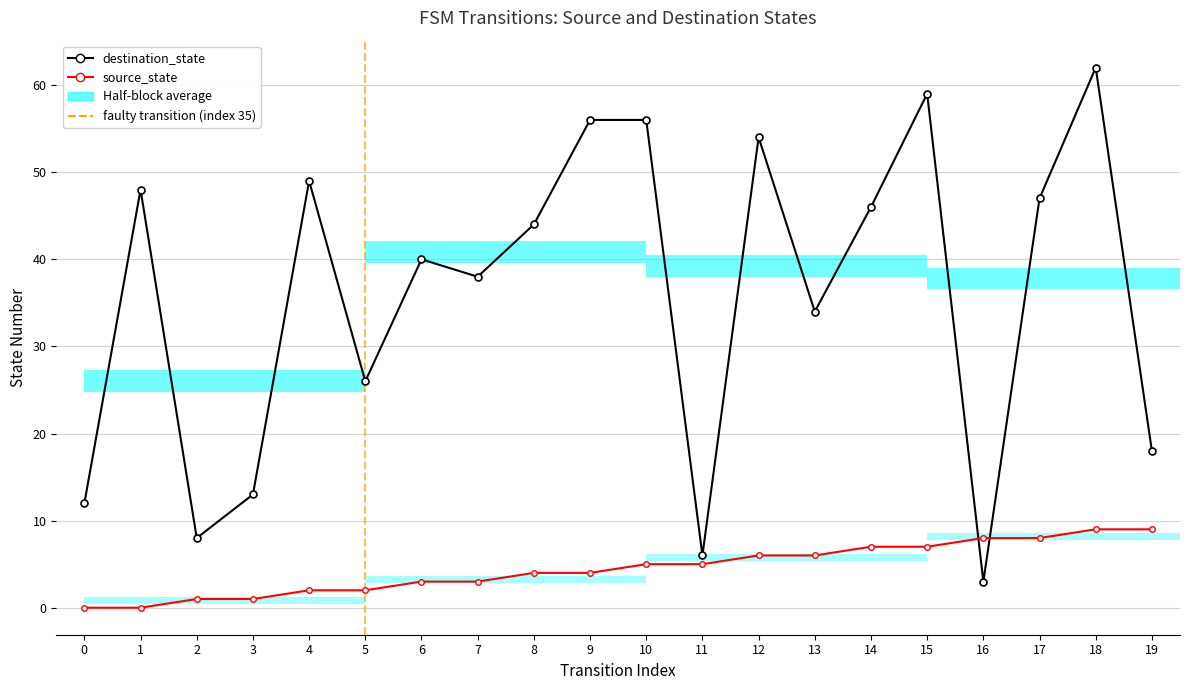

Reading left to right, list all the values displayed in this chart.

source_state: 0	0	1	1	2	2	3	3	4	4	5	5	6	6	7	7	8	8	9	9
destination_state: 12	48	8	13	49	26	40	38	44	56	56	6	54	34	46	59	3	47	62	18